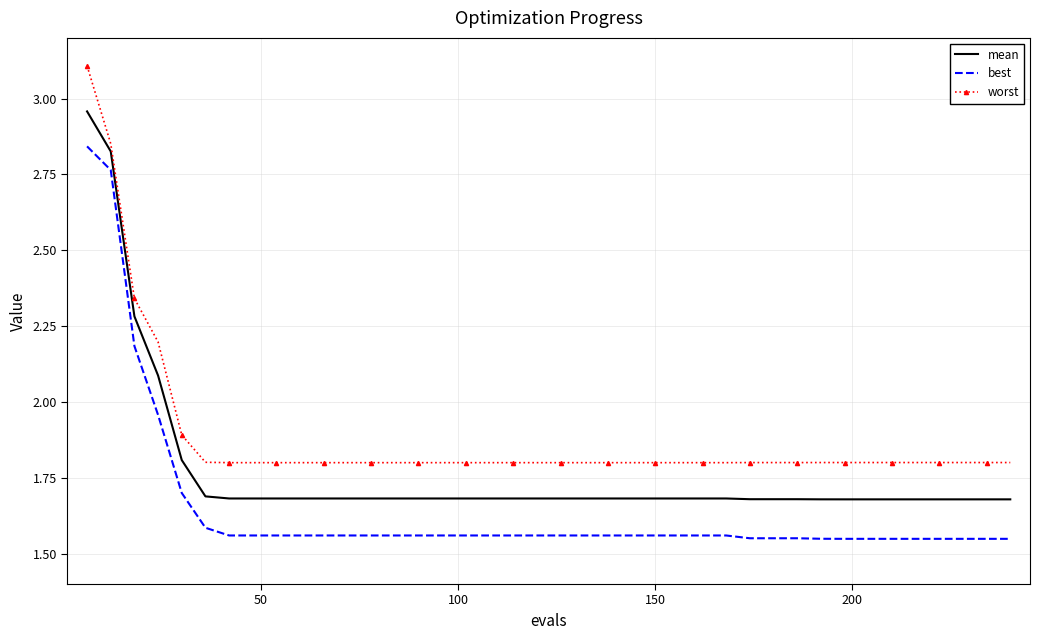

Rank the series by their maximum value, from lowest to highest.

best, mean, worst